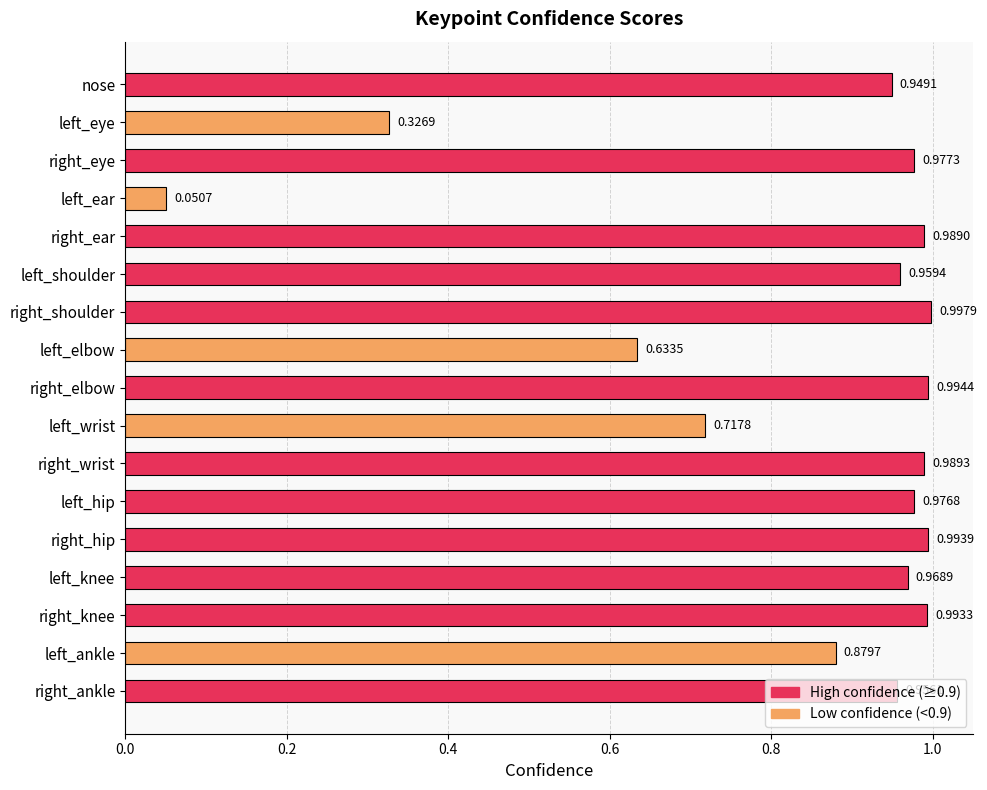

At which label is the value closest to 0?

left_ear